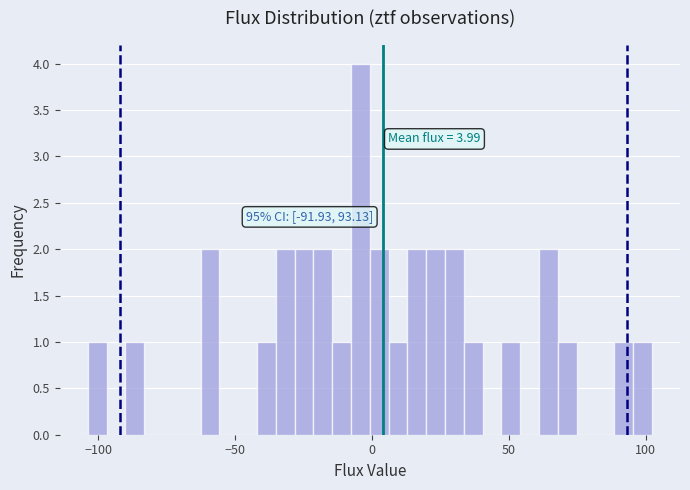

Around what value on the x-axis is the tallest bar? Give the approximate position of its centre, as read against the axis.

-5